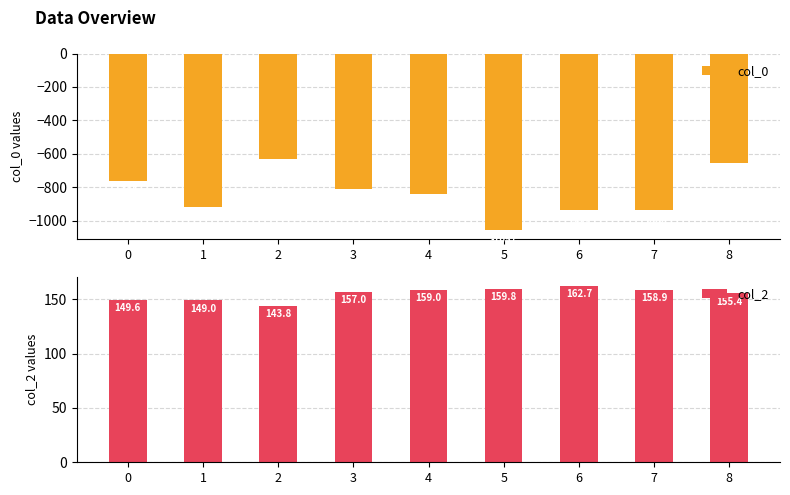

At which label is col_2 closest to 153?

8